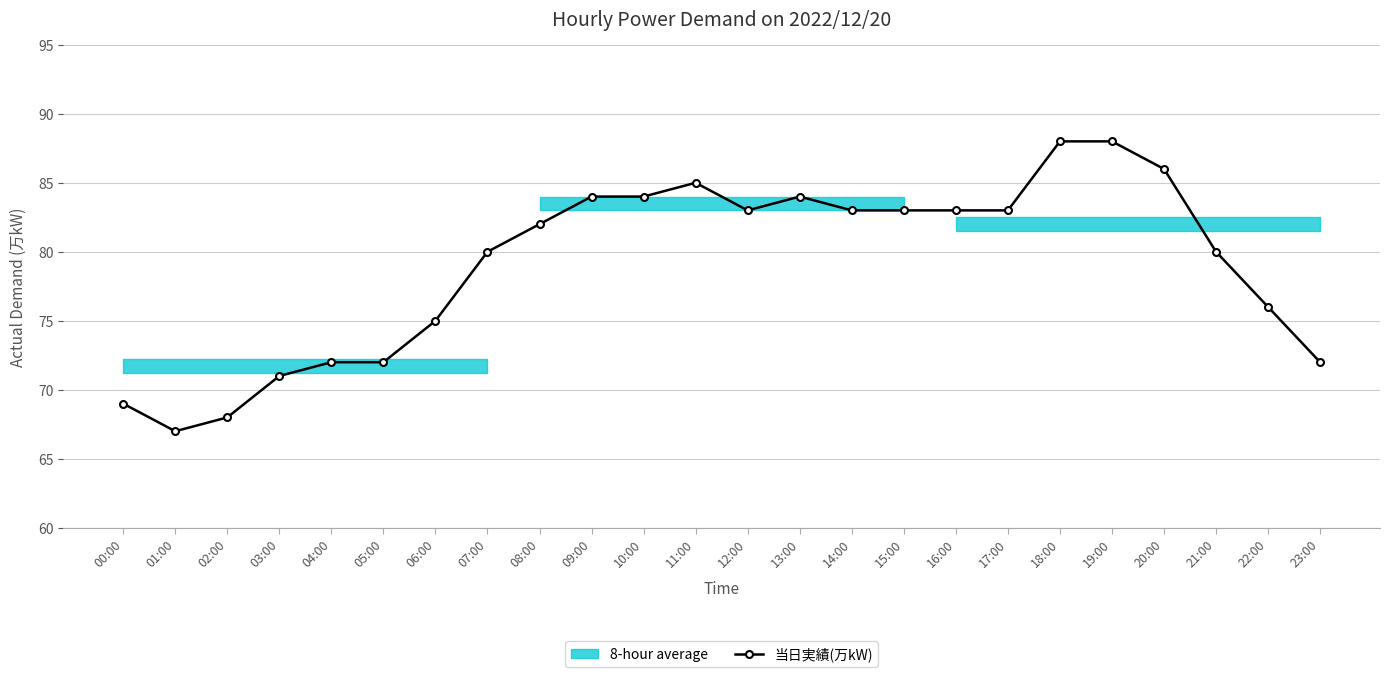

The chart shows a value of 86 at 20:00. True or false?

True